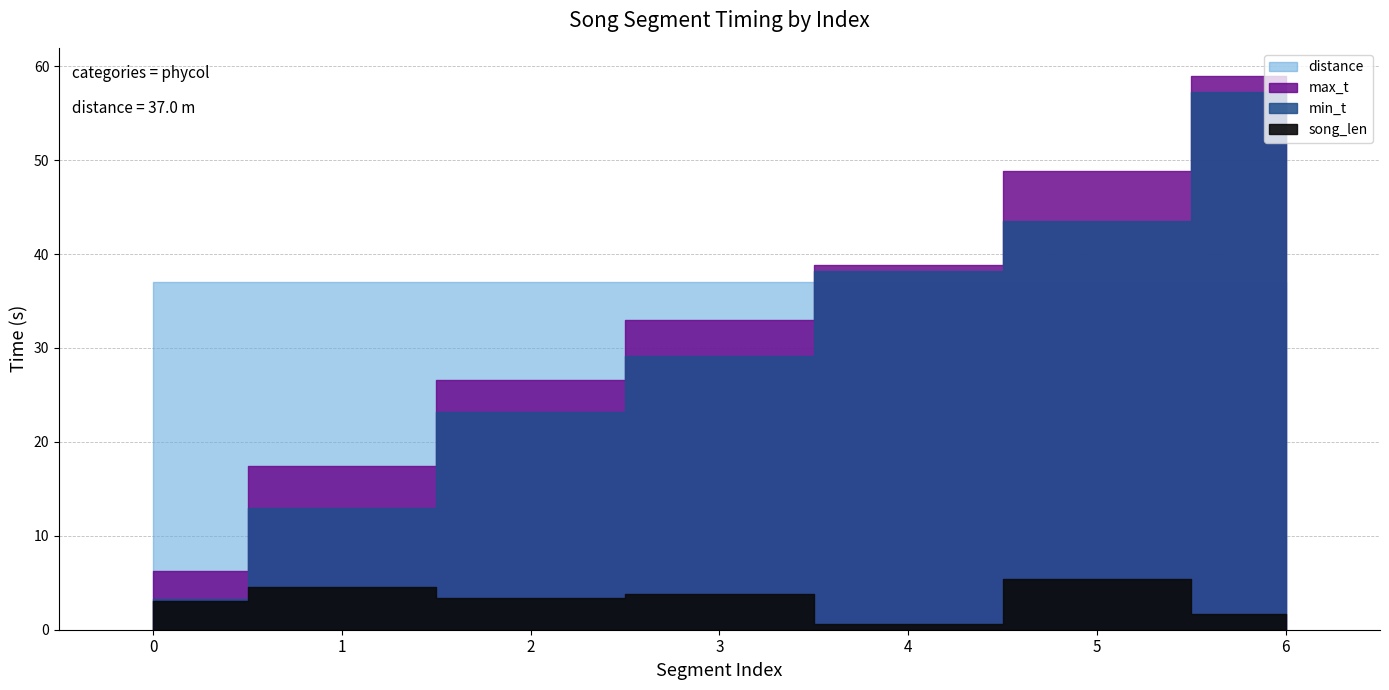

Does the chart display data point markers on the line(s)?

No